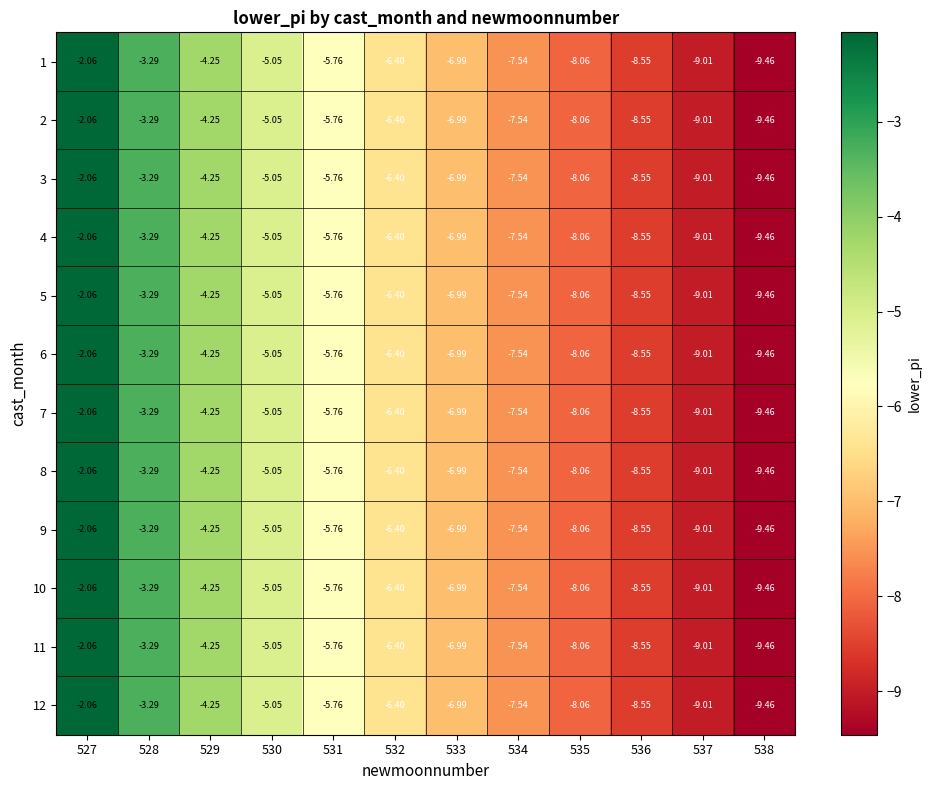

Is the value of 9 at 529 greater than the value of 5 at 534?

Yes